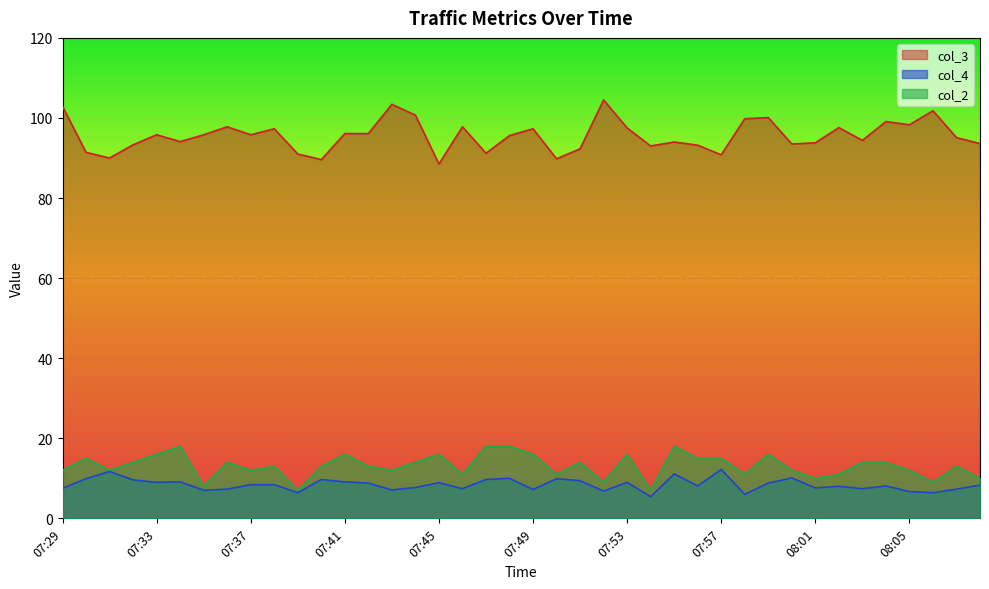

At how many categories does at least one series exceed 94?

24